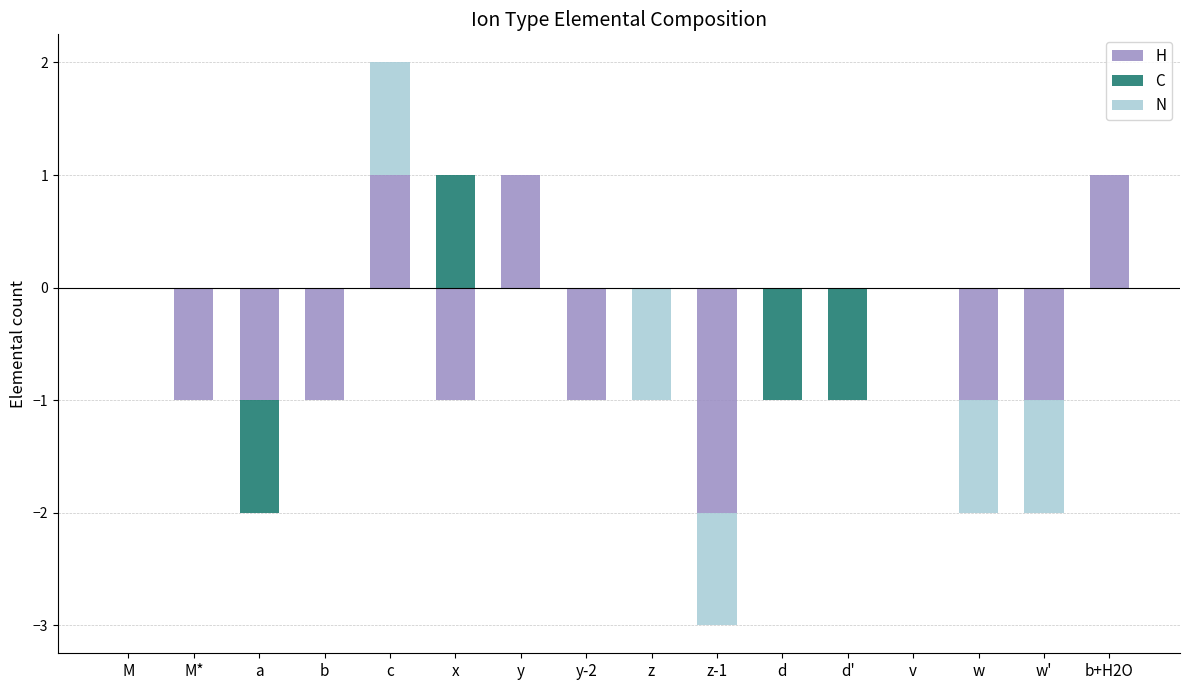

Between c and a, which is larger?

c